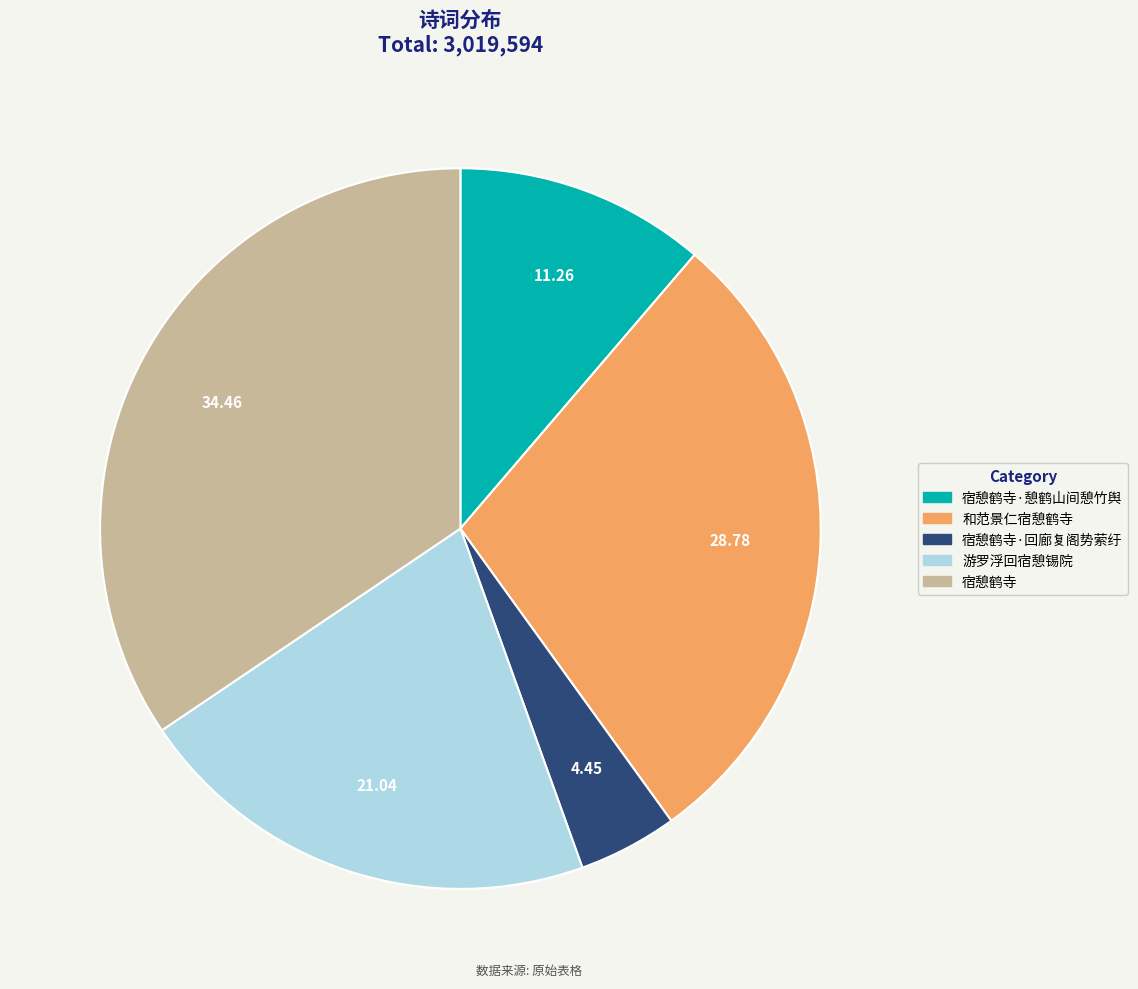

Does any single category account for the majority?

No